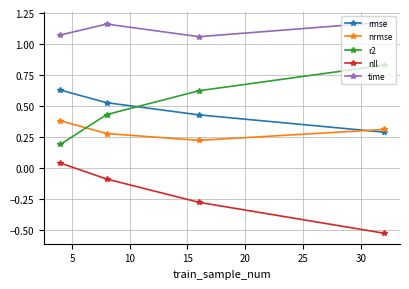

How many categories are shown in the chart?

4